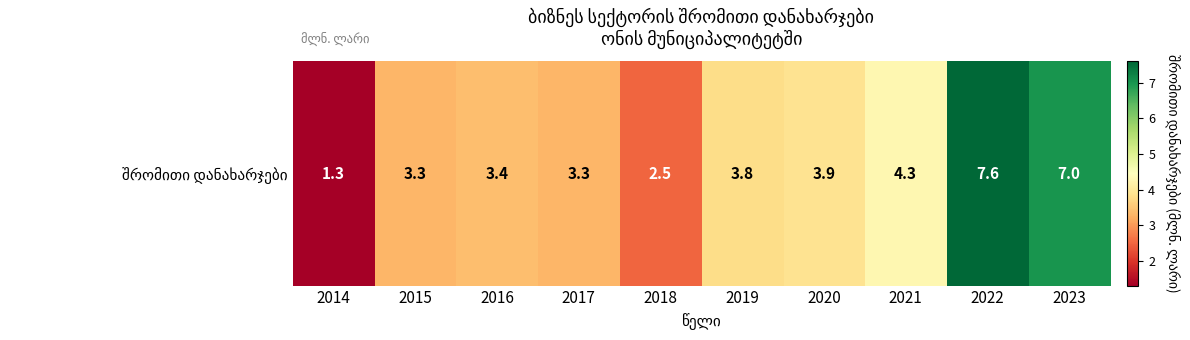

Is it true that the value at 2015 is 1.2?

False